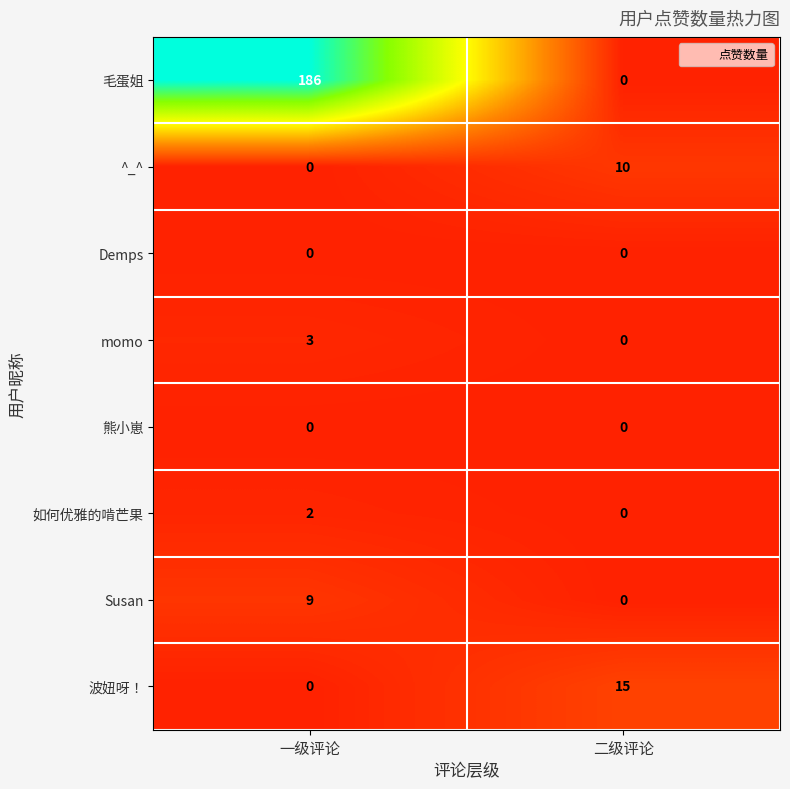

Which series has the widest spread of values?

毛蛋姐